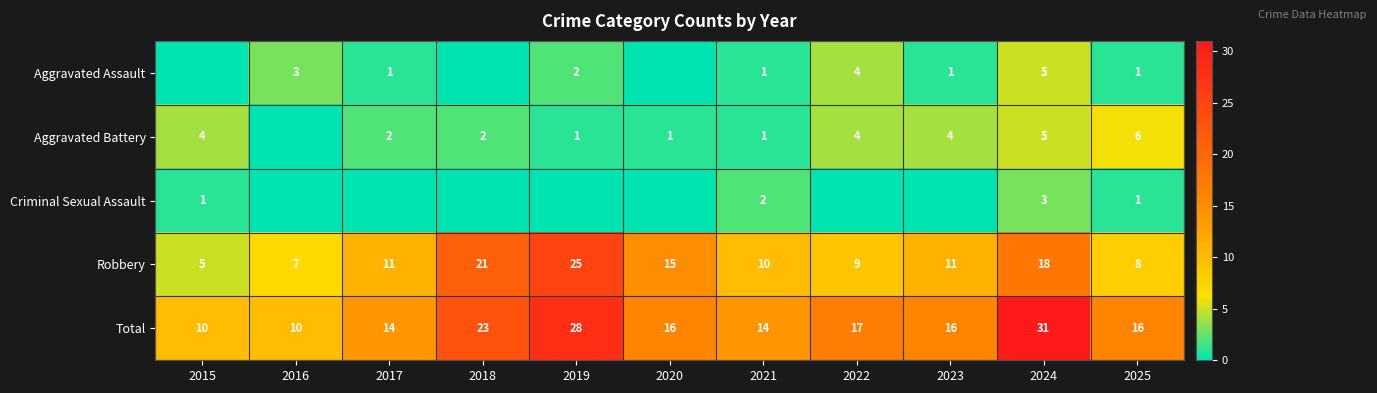

What is the difference between the highest and lowest values at 2021?

13